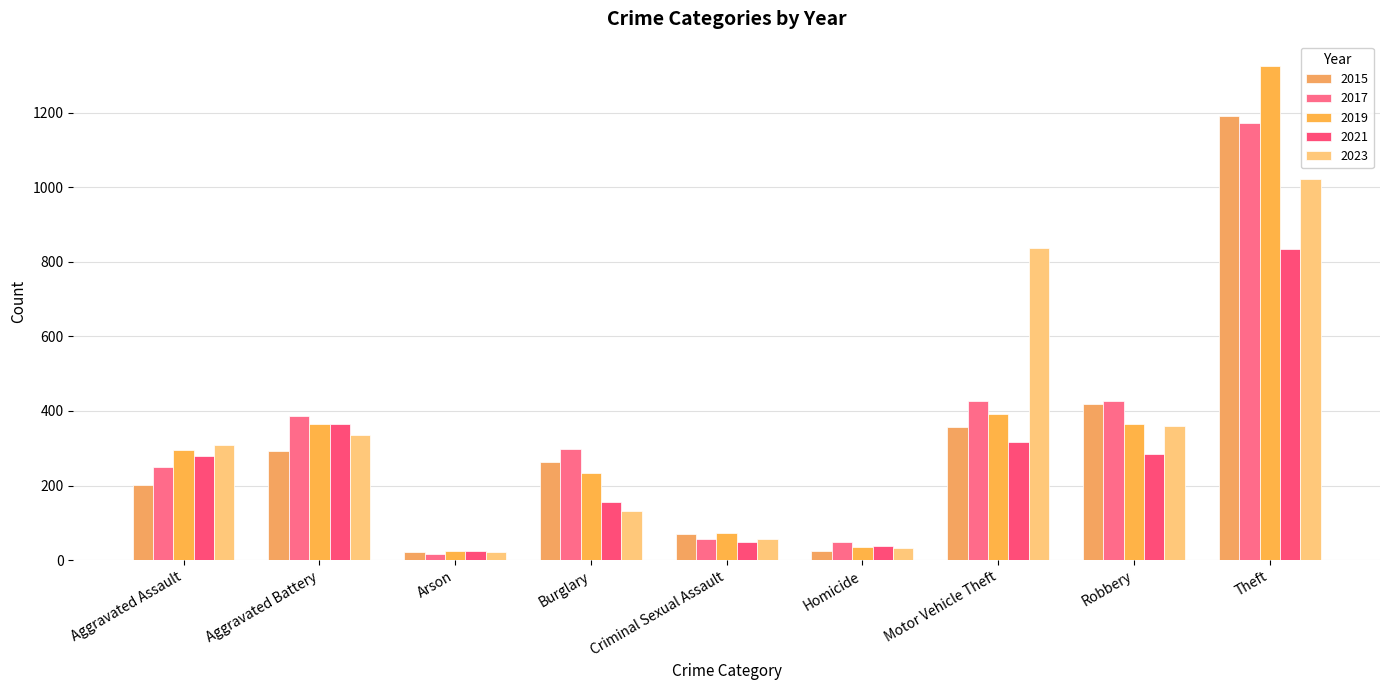

Reading left to right, list all the values displayed in this chart.

2015: 201	292	21	263	71	25	357	420	1190
2017: 250	387	16	298	56	49	426	428	1173
2019: 296	365	24	234	73	34	392	366	1324
2021: 280	364	25	157	49	39	318	285	833
2023: 310	336	23	132	57	33	837	360	1022